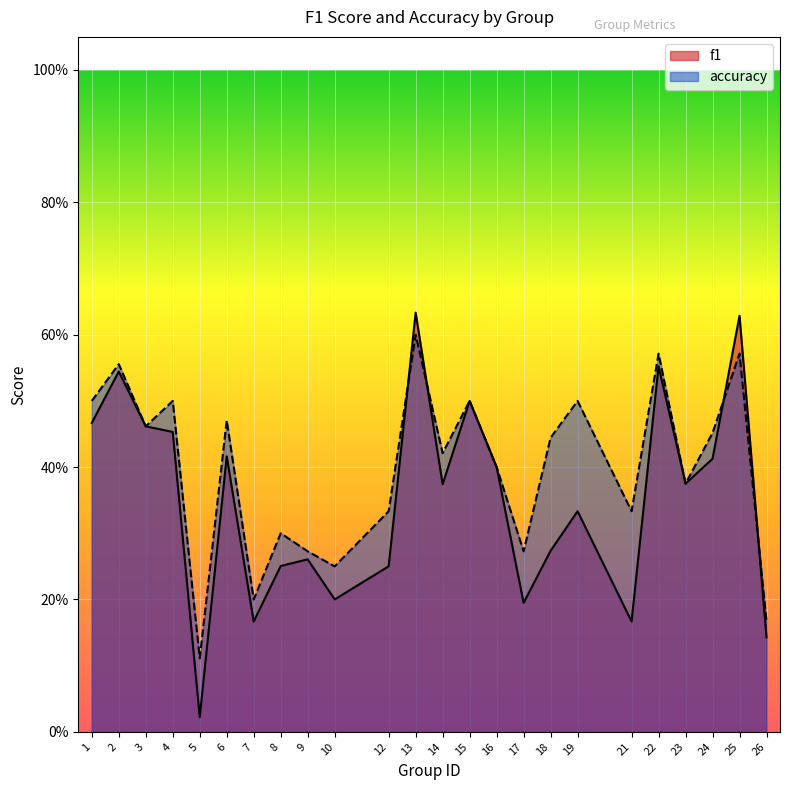

What is the value of the f1 point at the 9th from the left?

0.3